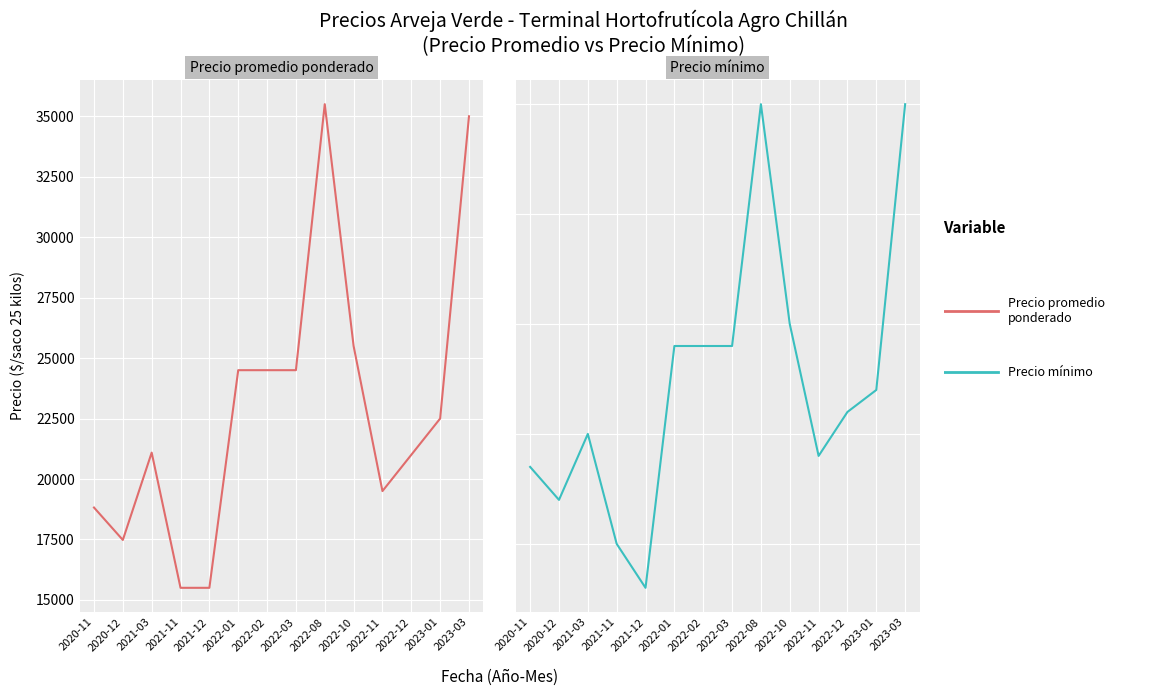

Which has a higher value, 2020-12 or 2023-03?

2023-03